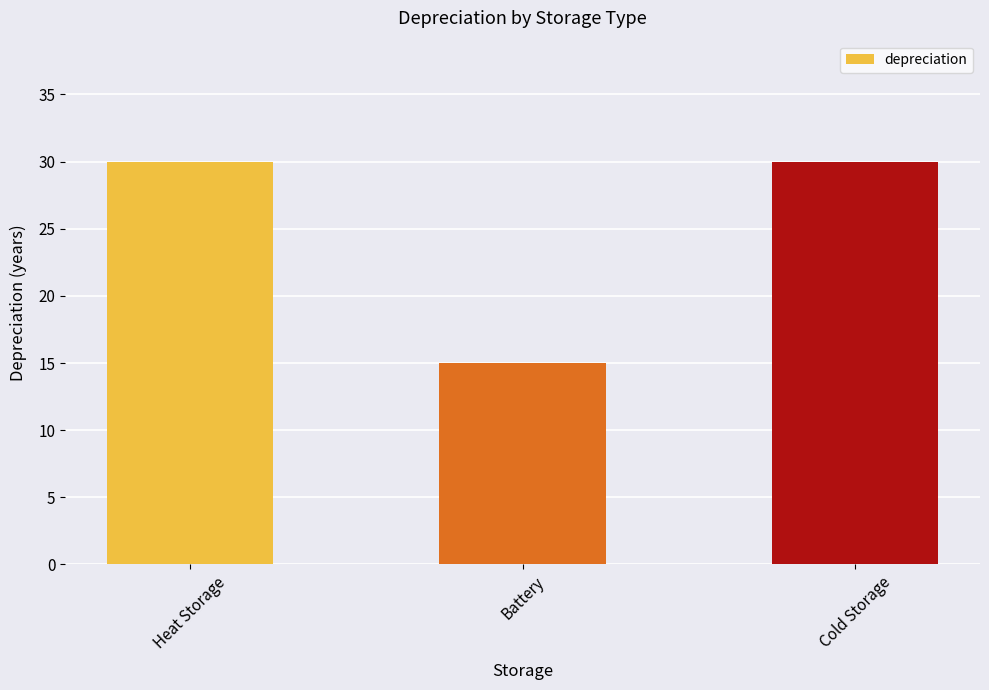

Is it true that the value at Cold Storage is 47?

False